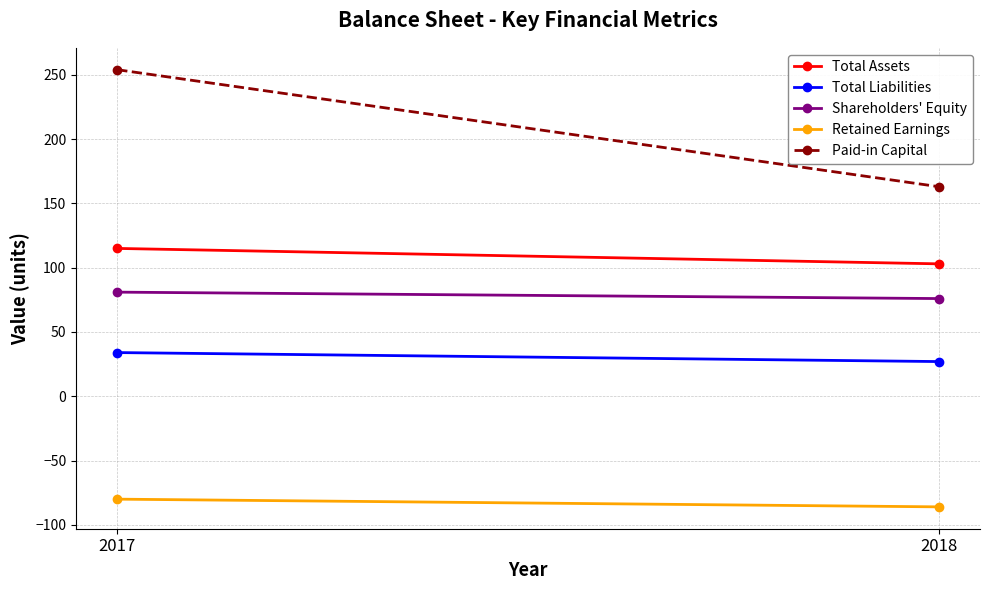

Reading left to right, what are all the values shown in this chart?

Total Assets: 2017=115	2018=103
Total Liabilities: 2017=34	2018=27
Shareholders' Equity: 2017=81	2018=76
Retained Earnings: 2017=-80	2018=-86
Paid-in Capital: 2017=254	2018=163